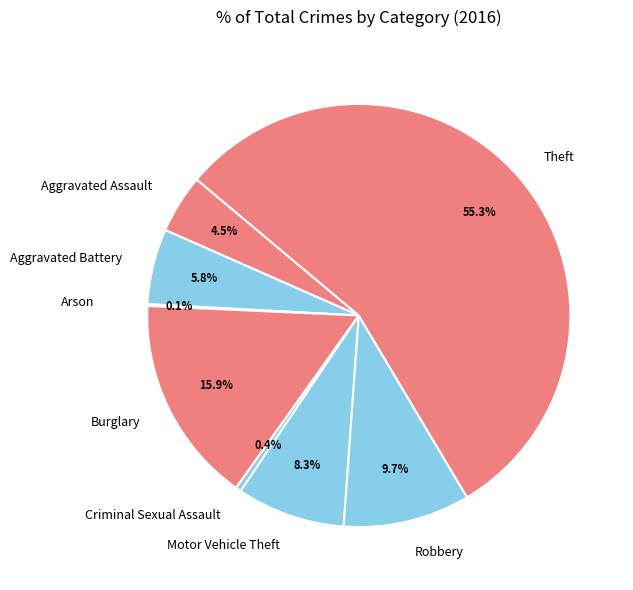

To the nearest percent, what portion does Burglary represent?

16%